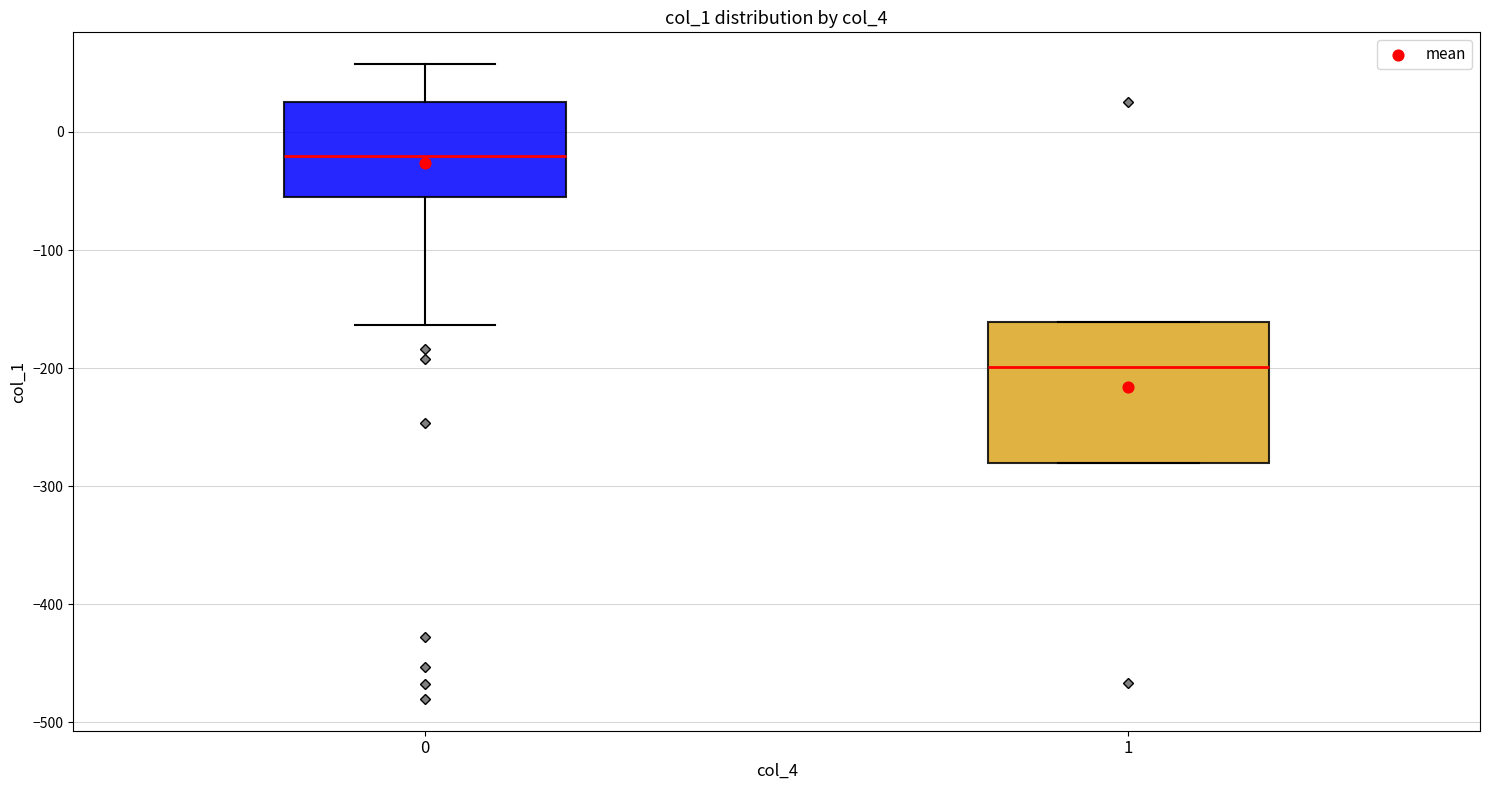

Reading left to right, transcribe this box plot: for each box, give where its median line is, the range the box spans, and where its two whiskers end, as read against the y-axis. The values are not printed on the chart, so give them approximately, as read against the axis.

0: median -20, box -60 to 30, whiskers -160 to 60
1: median -200, box -280 to -160, whiskers -280 to -160